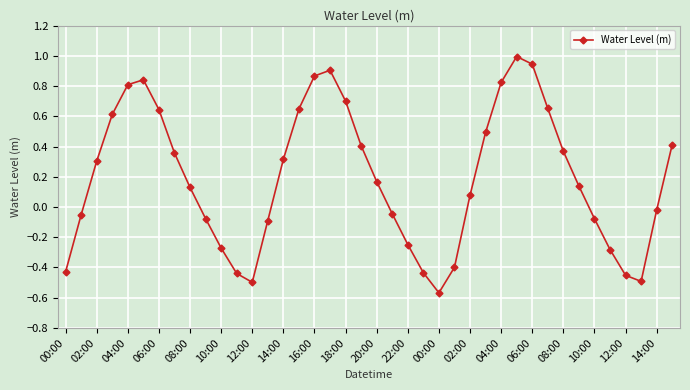

How many points are lower than both their immediate neighbors (excluding endpoints)?

3